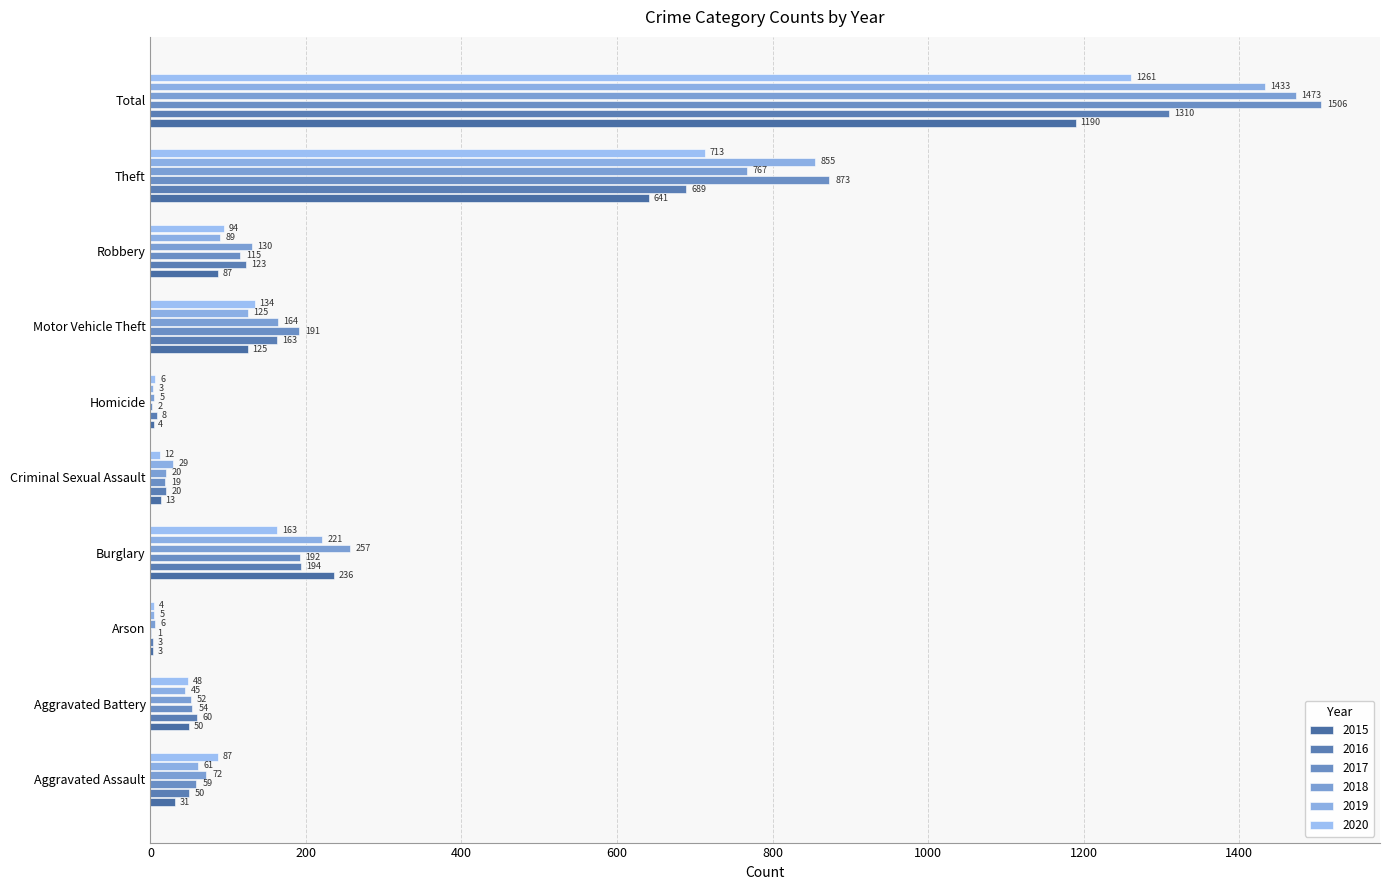

Count the number of data series in this chart.

6